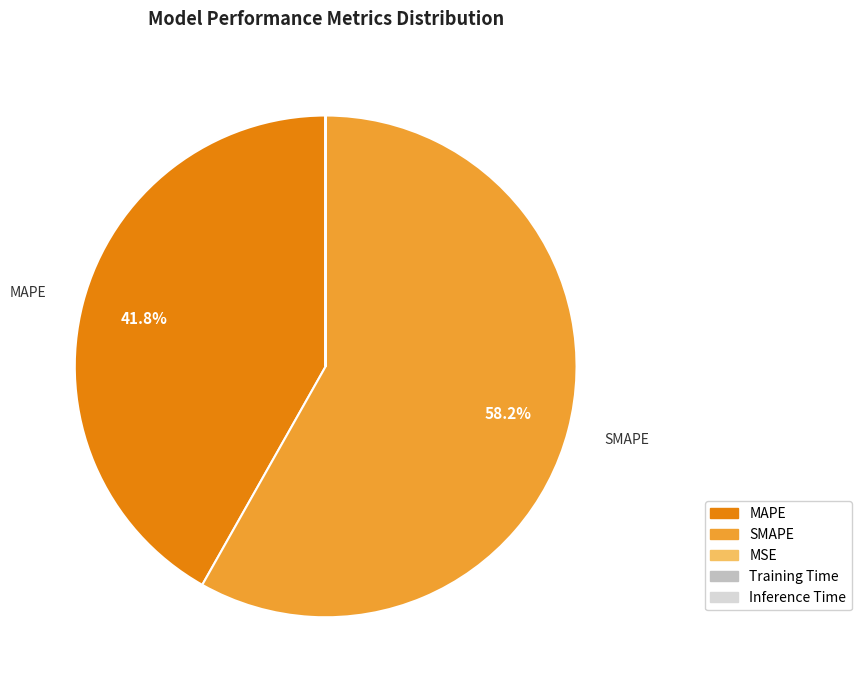

Is there a majority slice in this chart?

Yes